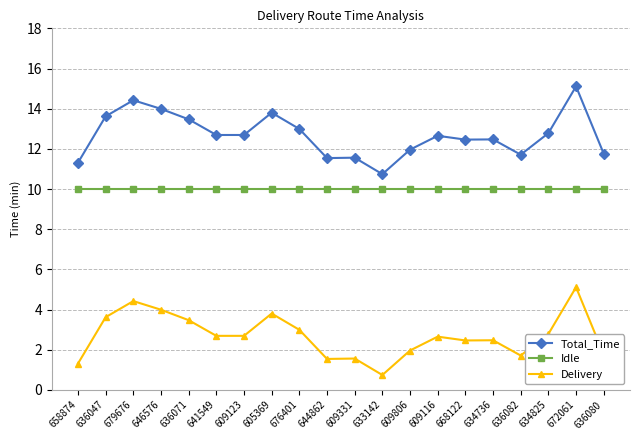

True or false: Idle and Delivery cross at least once.

False